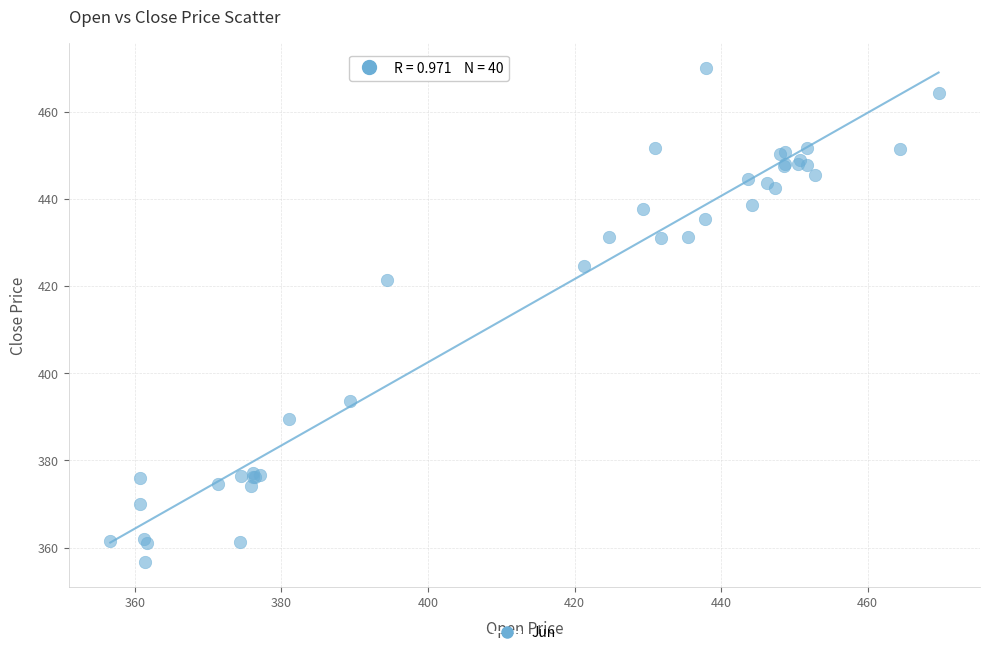

What Y value in the scatter plot is closest to 413?

421.3